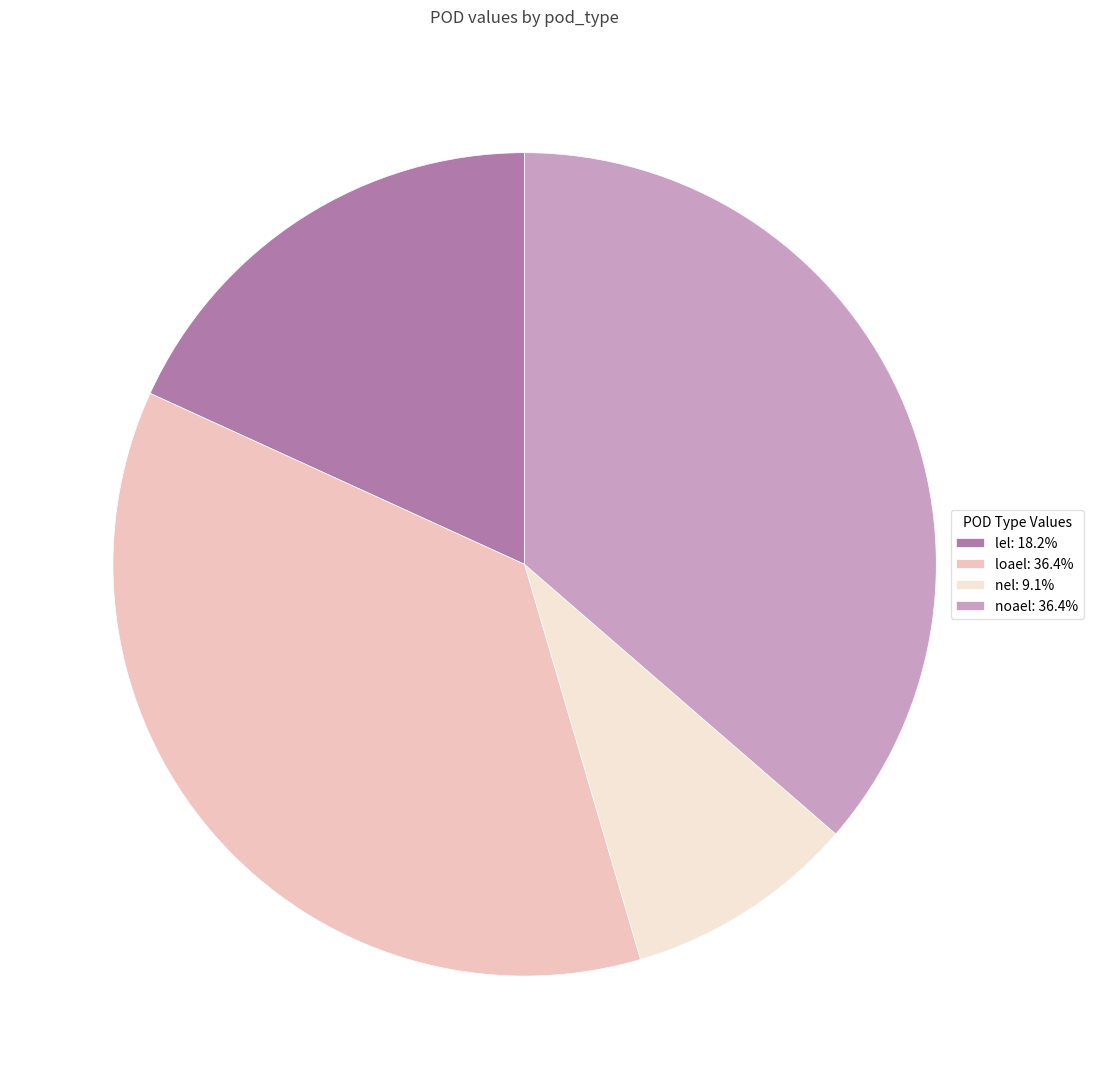

Is the sum of noael: 36.4% and lel: 18.2% greater than half?

Yes